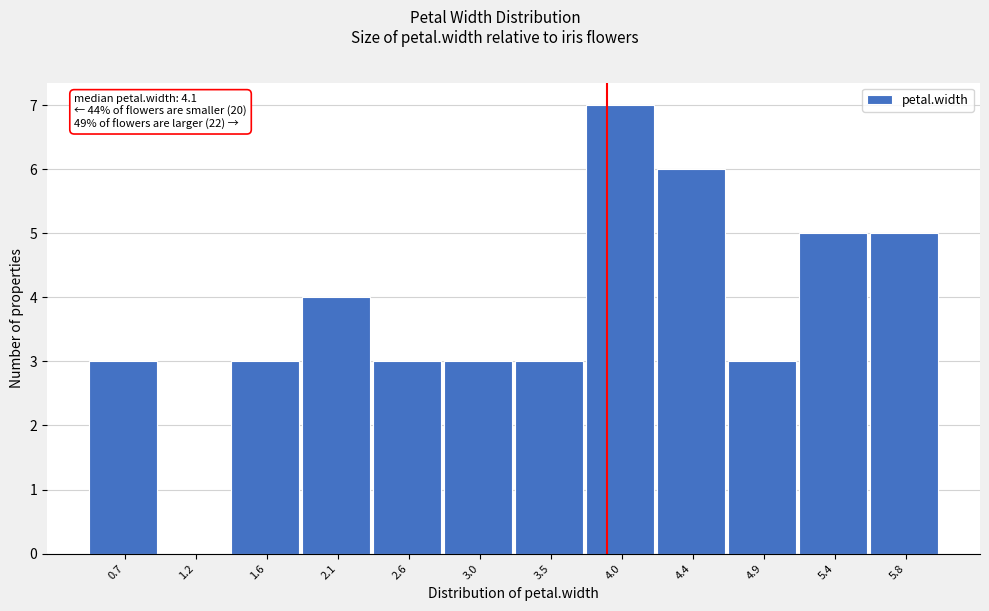

Reading left to right, what are all the values shown in this chart?

0.7=3	1.2=0	1.6=3	2.1=4	2.6=3	3.0=3	3.5=3	4.0=7	4.4=6	4.9=3	5.4=5	5.8=5